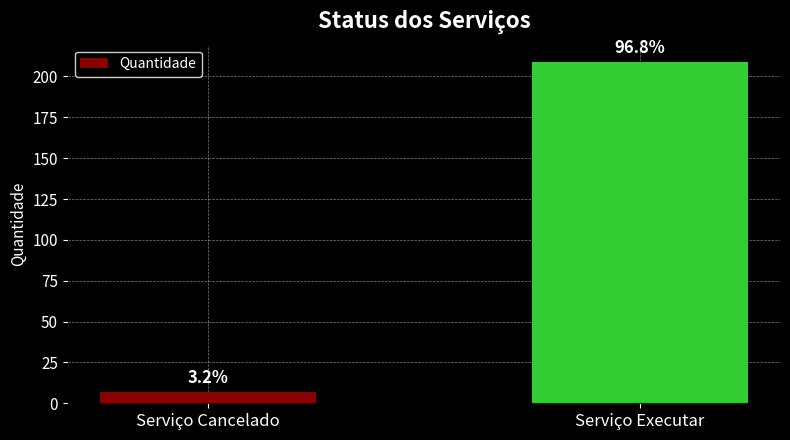

What position from the right is Serviço Cancelado?

2